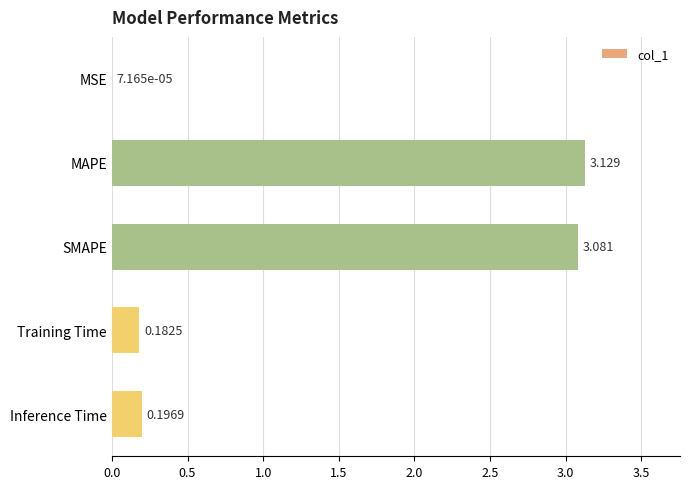

At which category does the chart reach its peak across all series?

MAPE